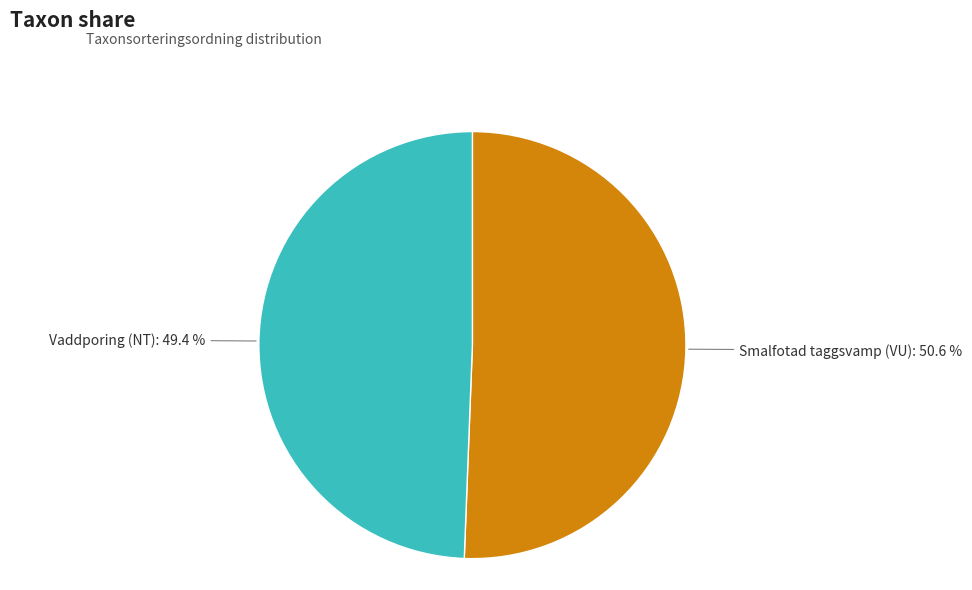

Count the number of slices in the pie.

2